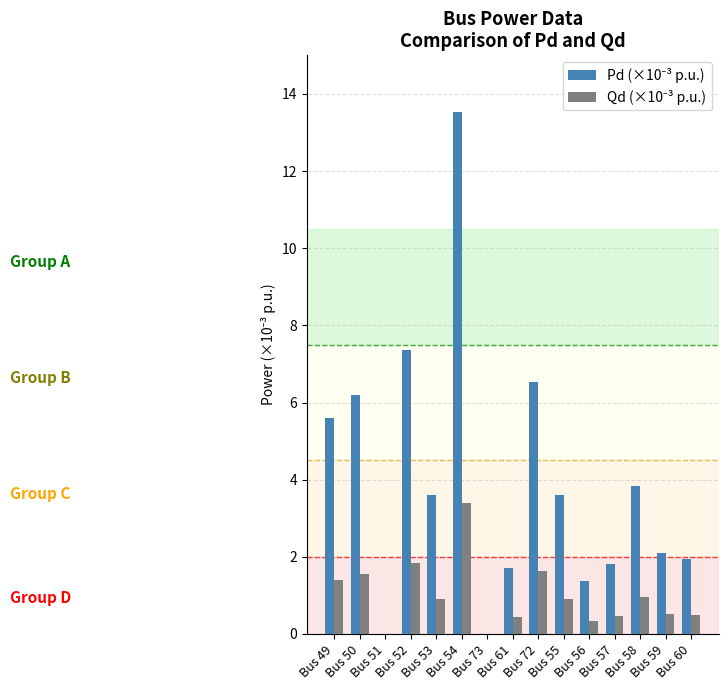

What is the total value across all series at Bus 49?

7.0